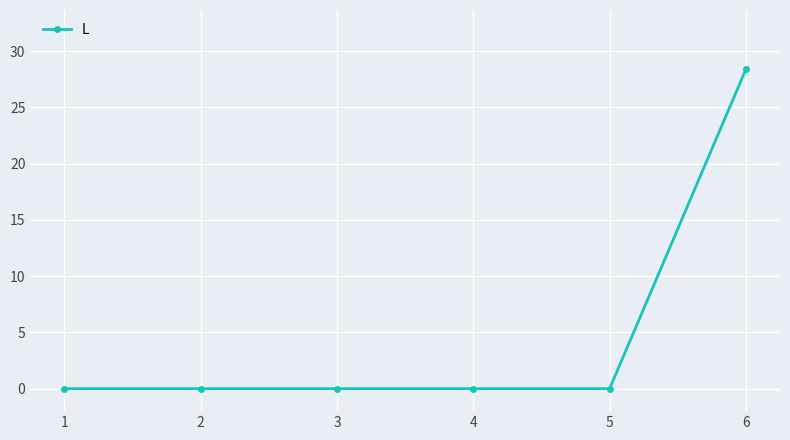

How many lines are shown in the chart?

1